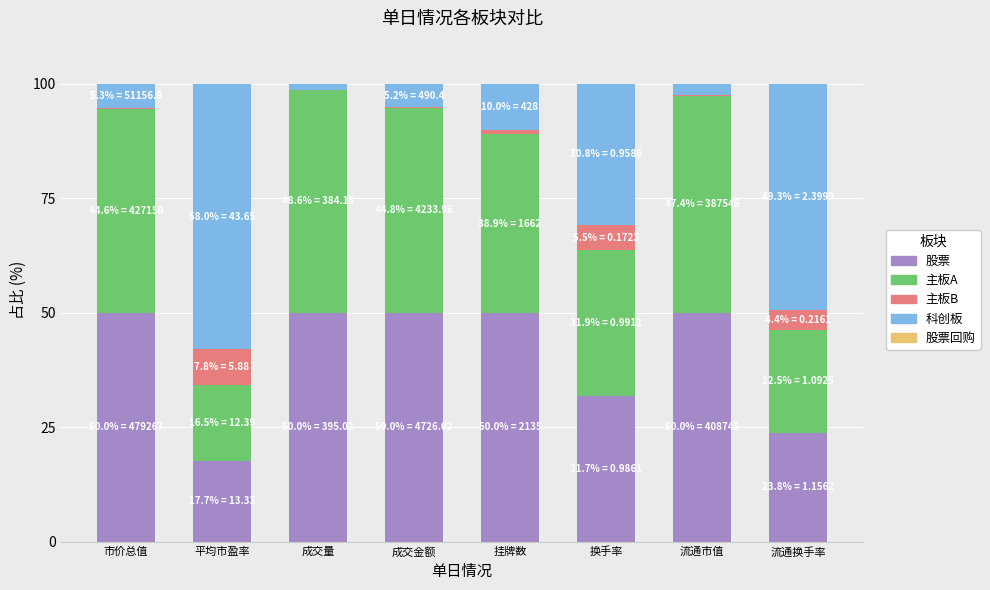

What is the approximate value of 股票 at 流通换手率?

23.8